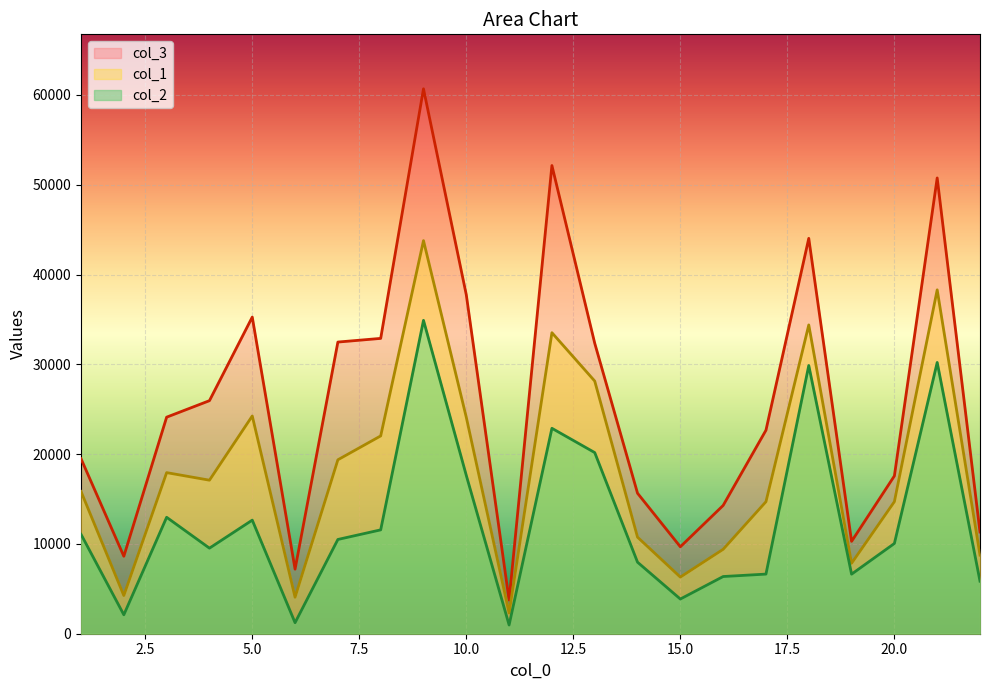

True or false: col_2 has more than 1 interior local peaks.

True